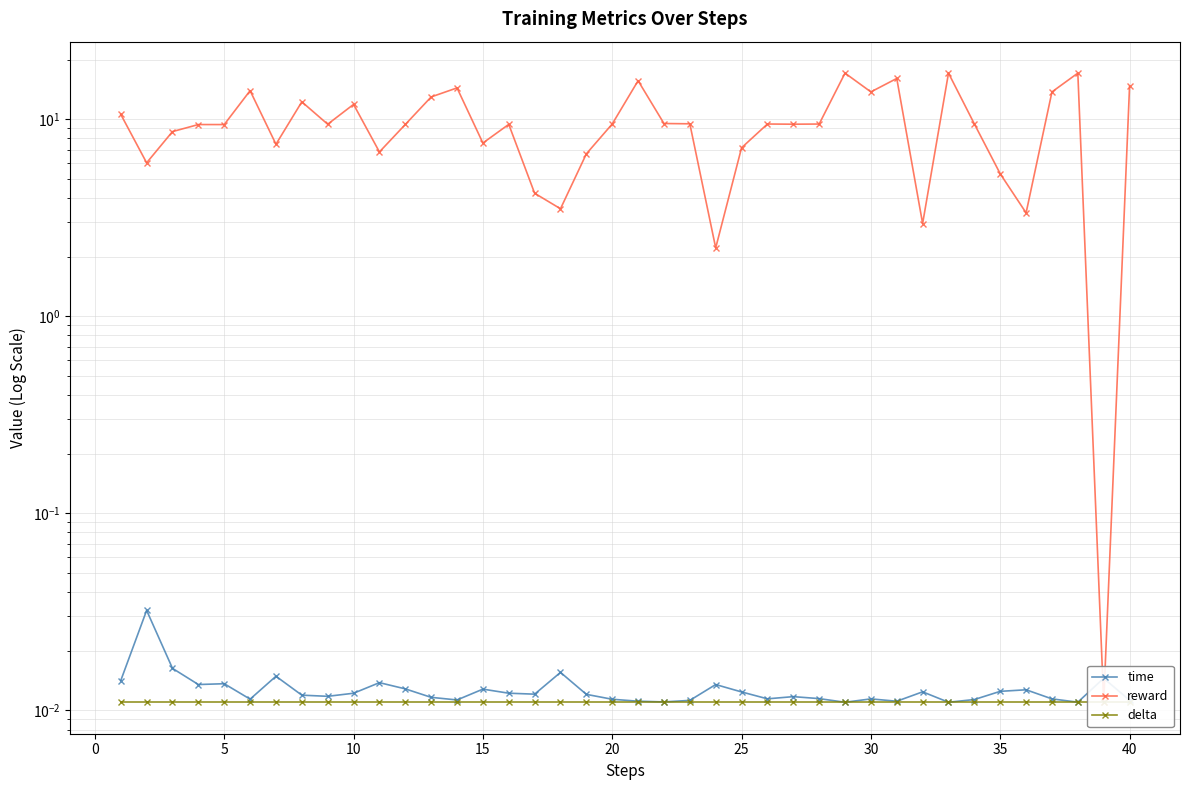

What is the highest value of the reward series?

17.1